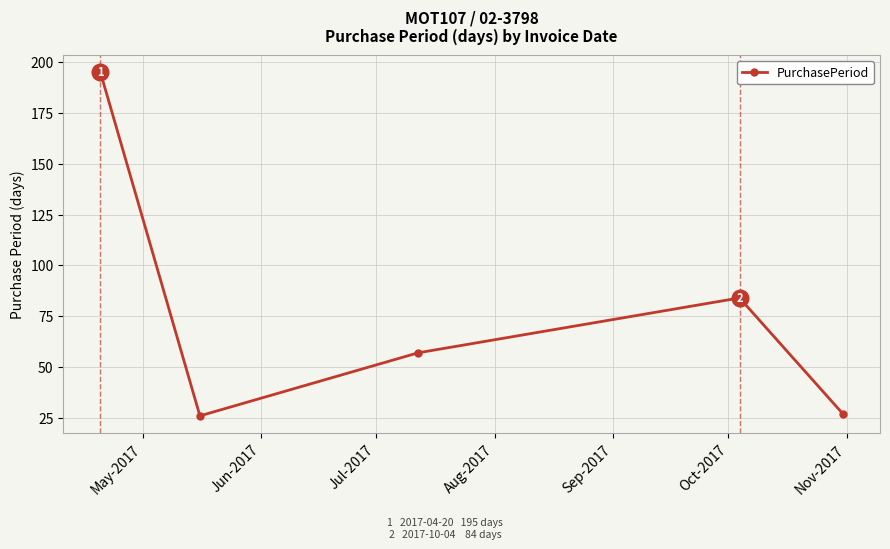

What is the maximum value shown in the chart?

195